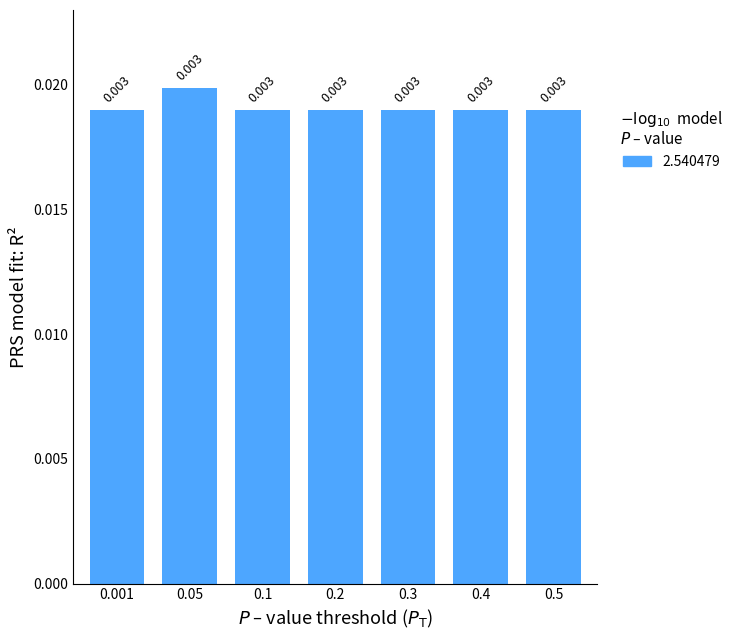

At which label is the value closest to 0?

0.001